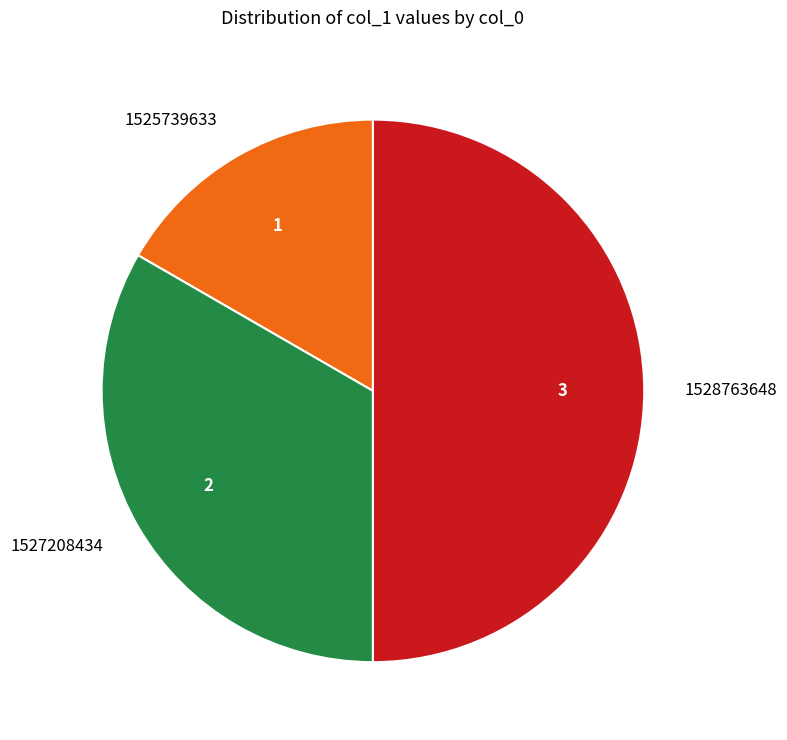

The 1527208434 slice represents 24% of the pie. True or false?

False